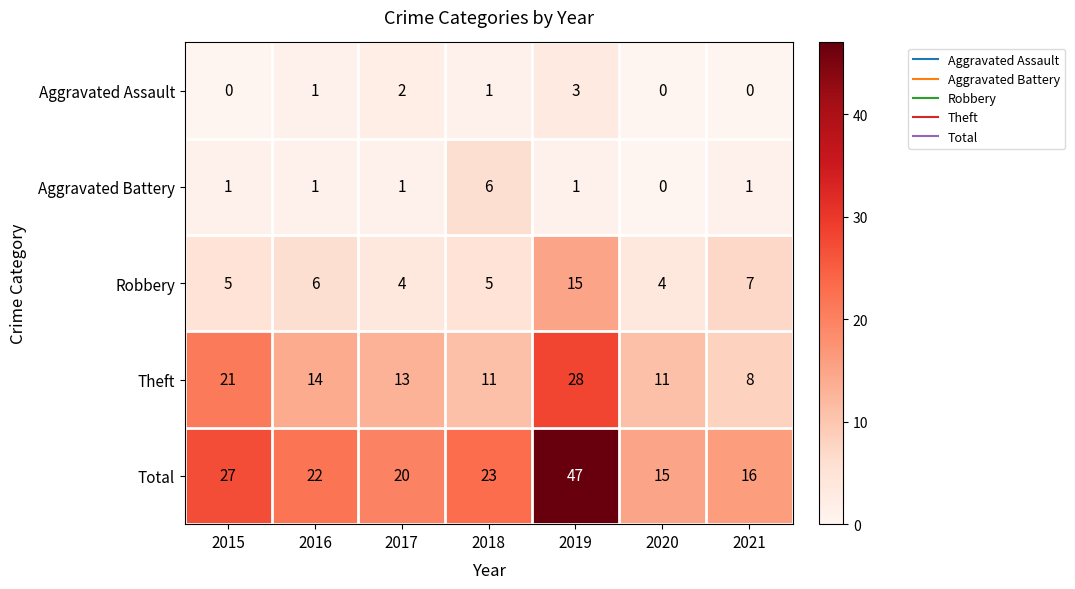

Where is Robbery nearest to the value 9?

2021